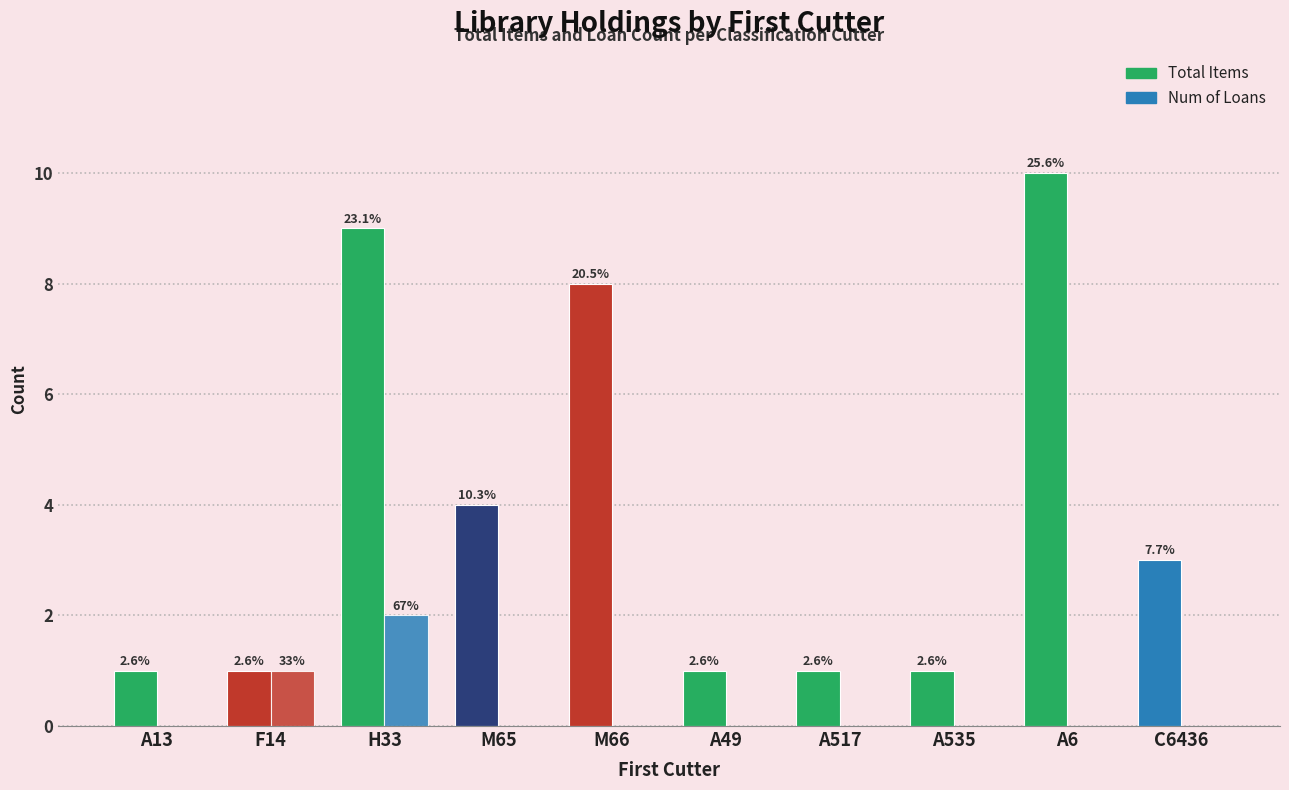

Which series has the largest total across all categories?

Total Items